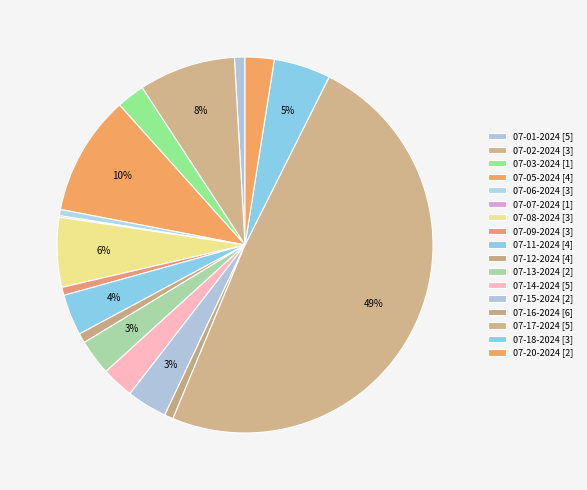

What percentage is the 07-20-2024 slice, to the nearest percent?

2%